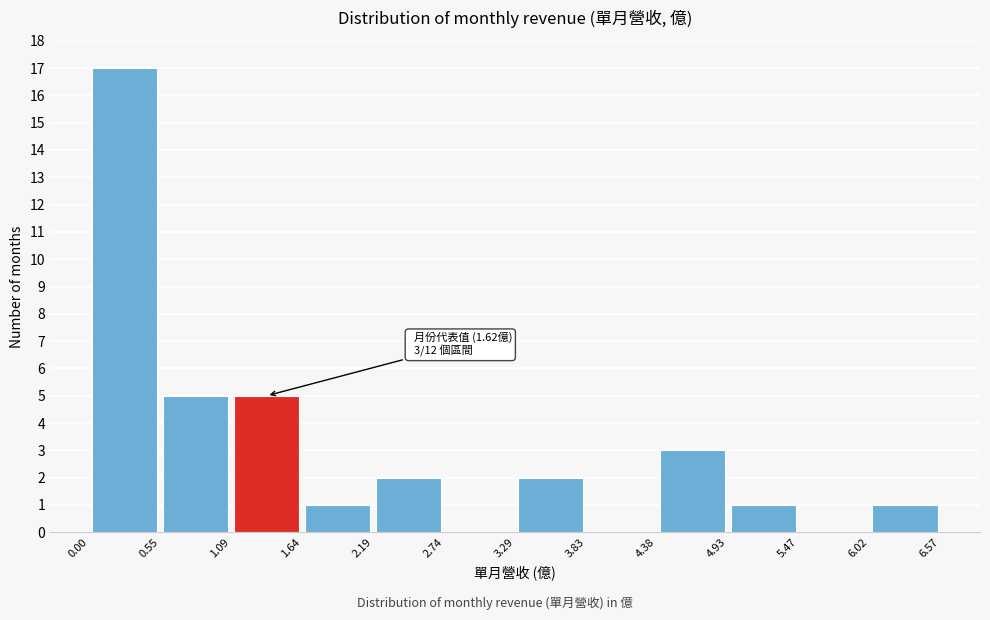

Which range on the x-axis has the tallest bar?

0.00 to 0.55